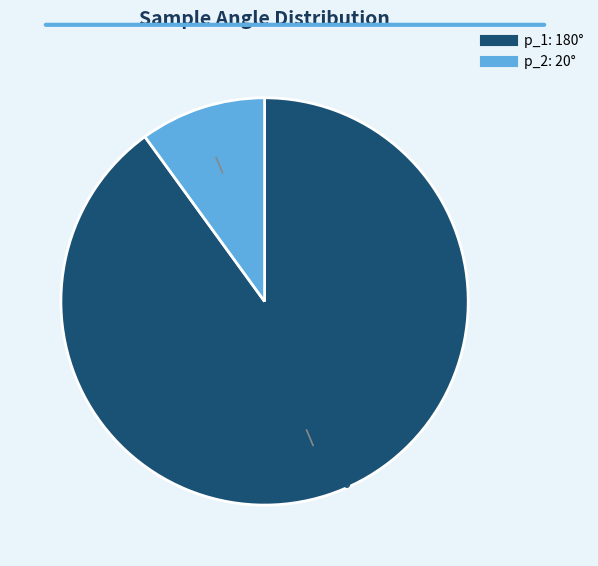

Rank the categories by value from highest to lowest.

p_1, p_2